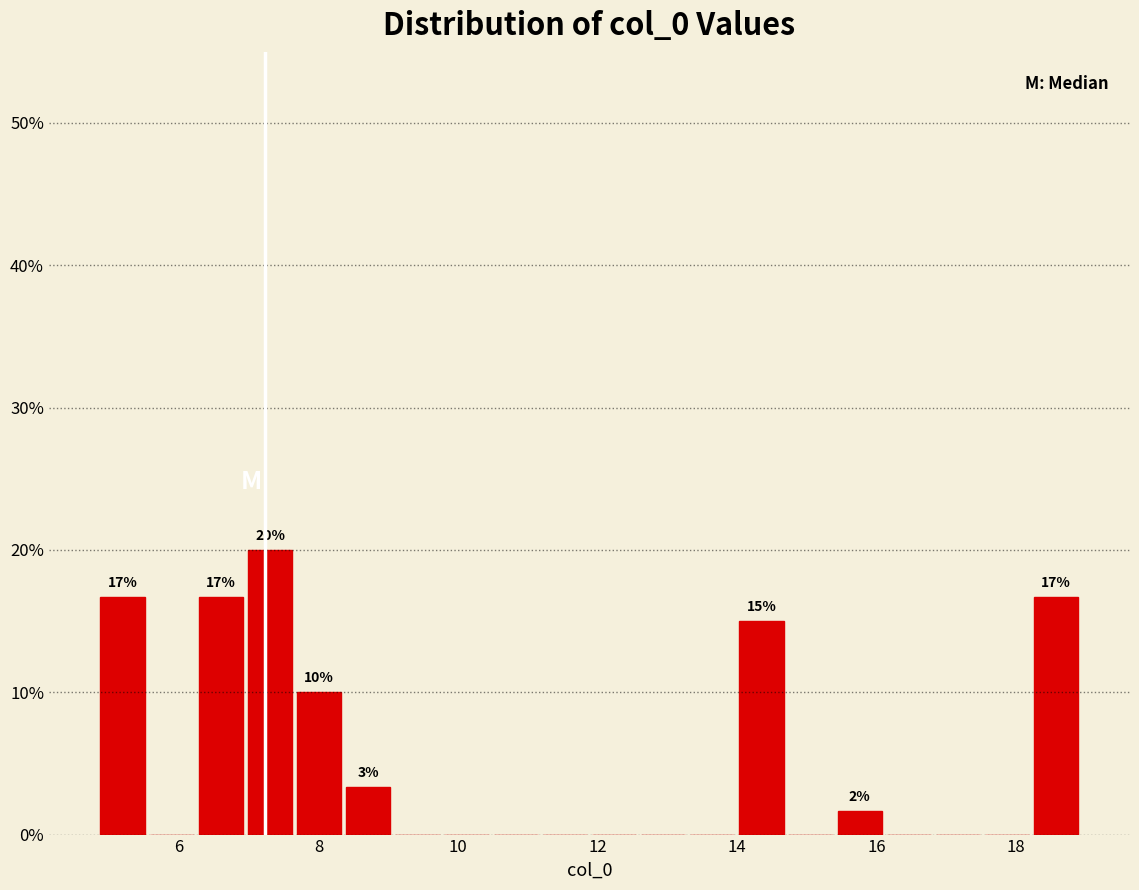

Read against the x-axis, roughly where is the centre of the tallest bar?

7.4